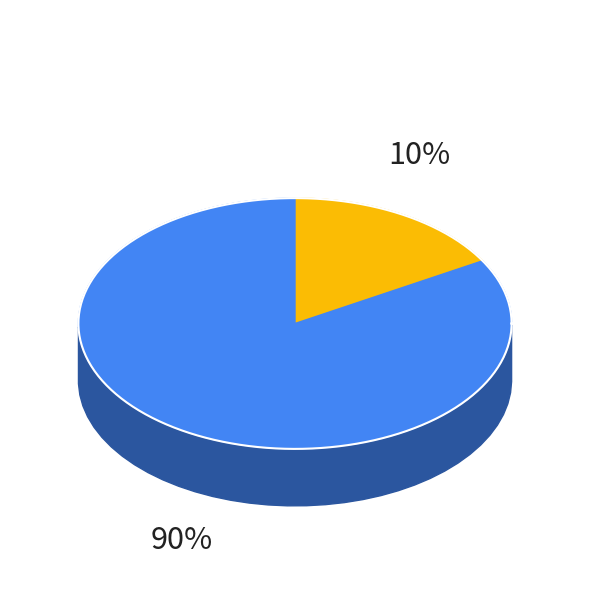

Do Extension.id and Extension together represent more than half of the pie?

No